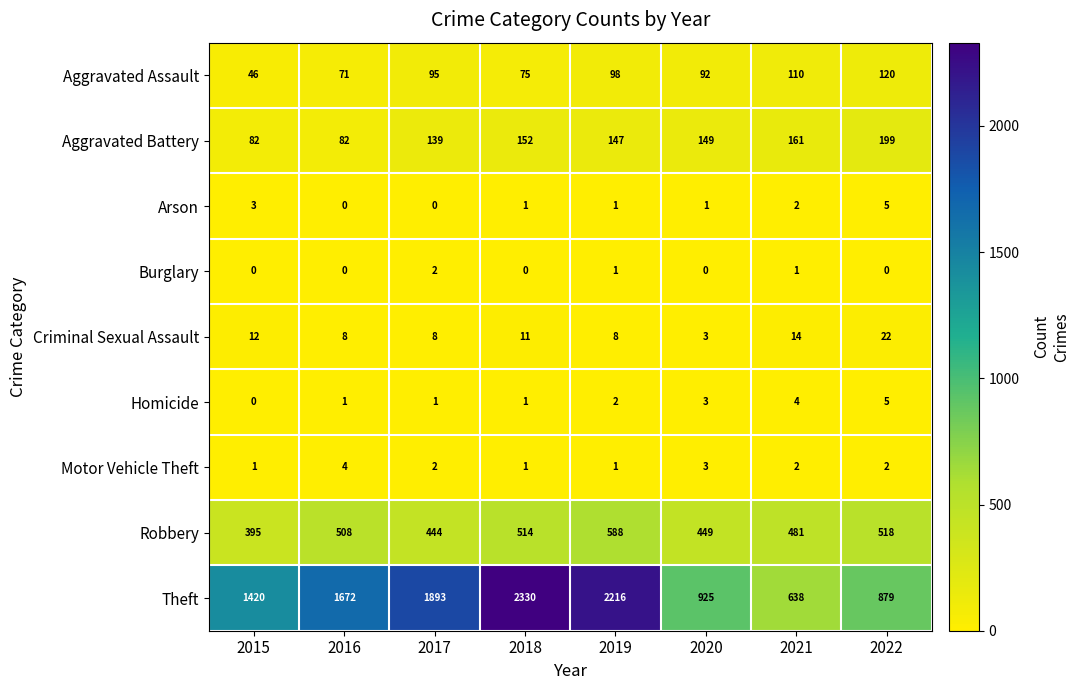

Where does the Criminal Sexual Assault series first go above 11?

2015